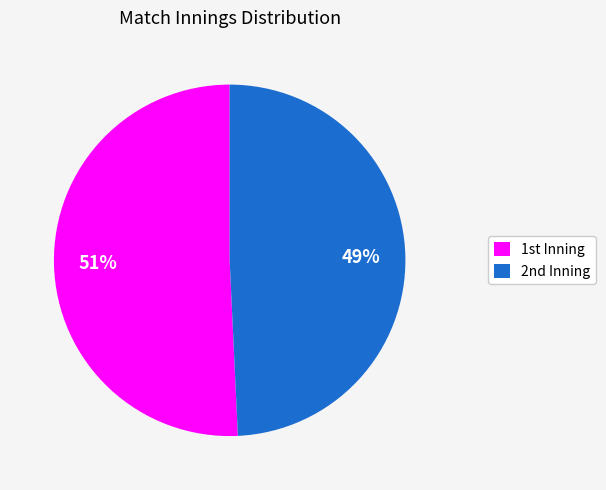

Which category has the smallest portion of the pie?

2nd